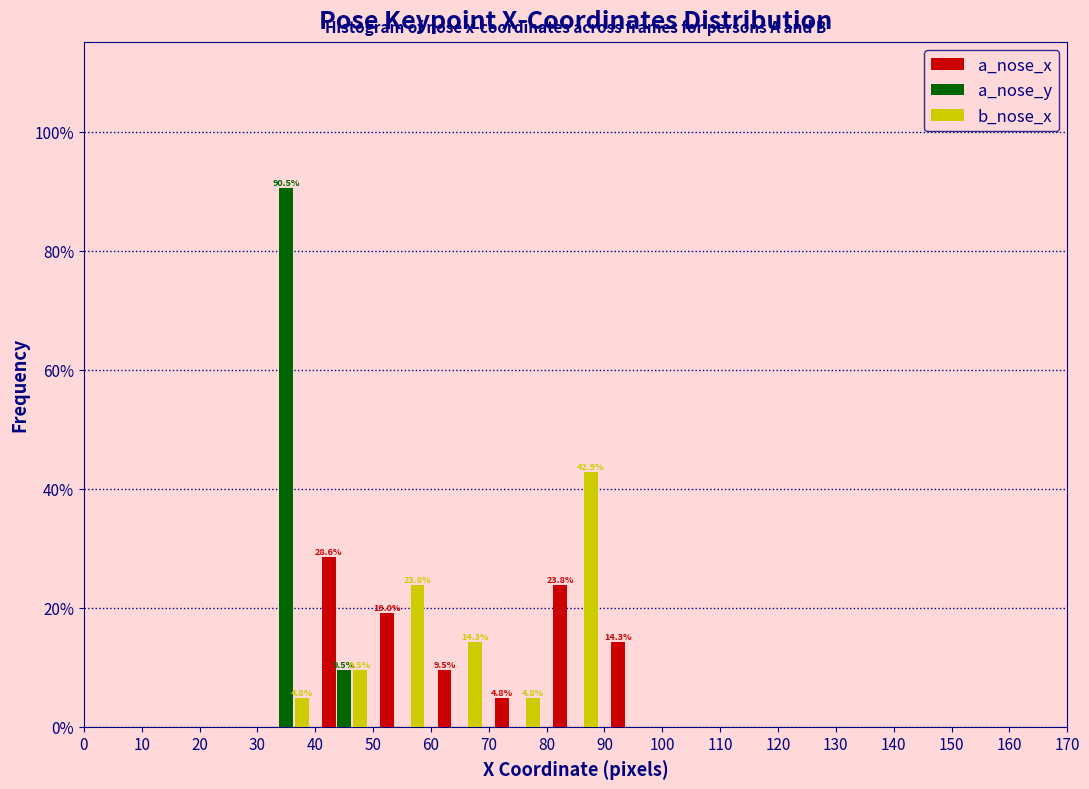

In the a_nose_y series, which range on the x-axis has the tallest bar?

30 to 40